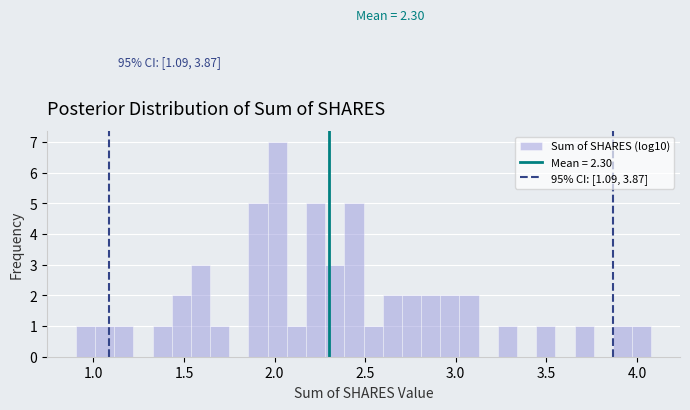

Read against the x-axis, roughly where is the centre of the tallest bar?

2.00